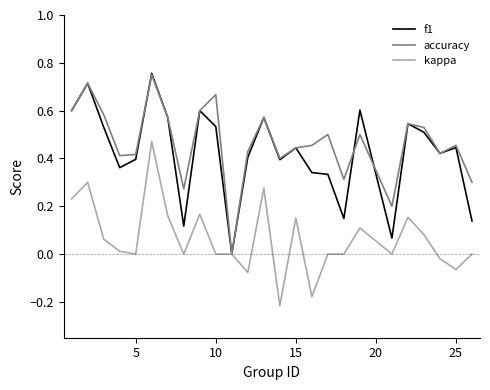

Which series has the widest spread of values?

f1